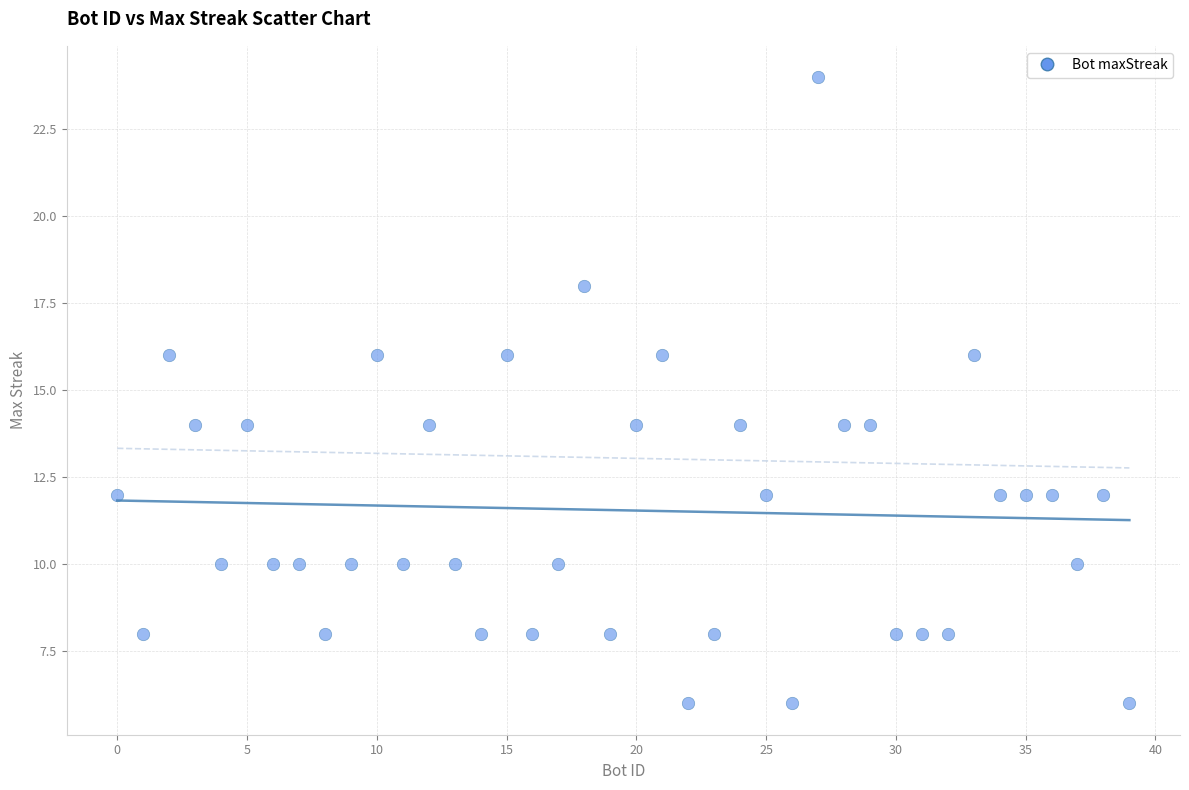

What is the range of X values (max minus min)?

39